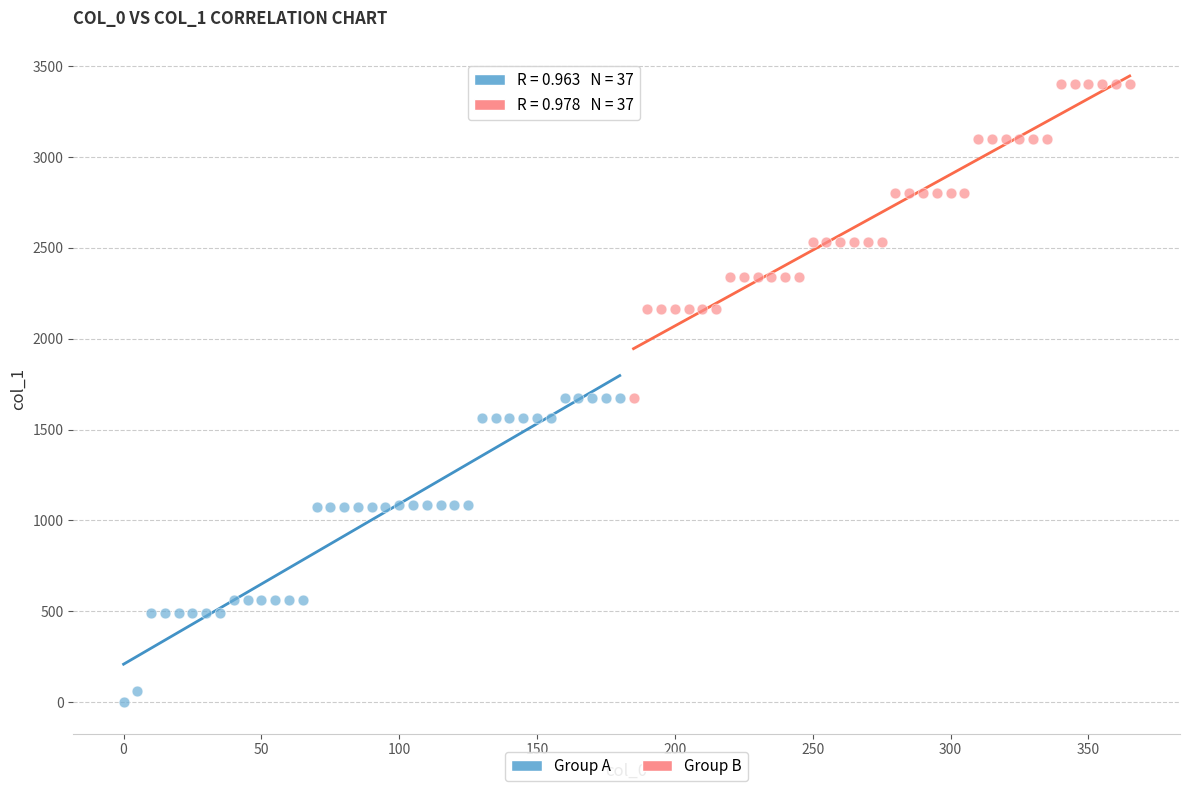

Which series contains the lowest Y value?

Group A